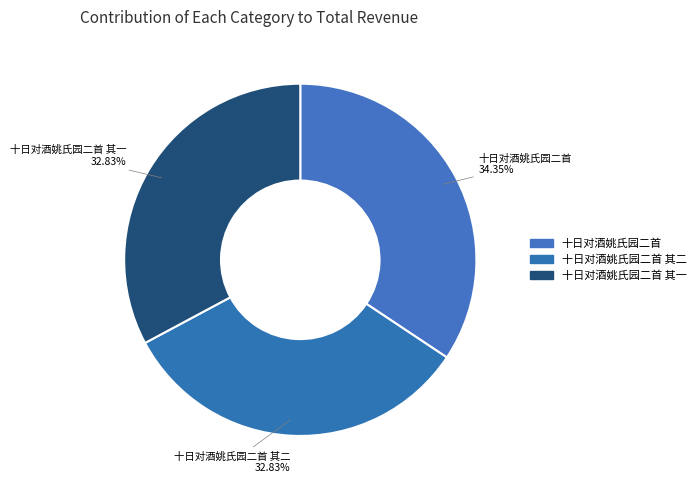

Which has a higher value, 十日对酒姚氏园二首 or 十日对酒姚氏园二首 其二?

十日对酒姚氏园二首